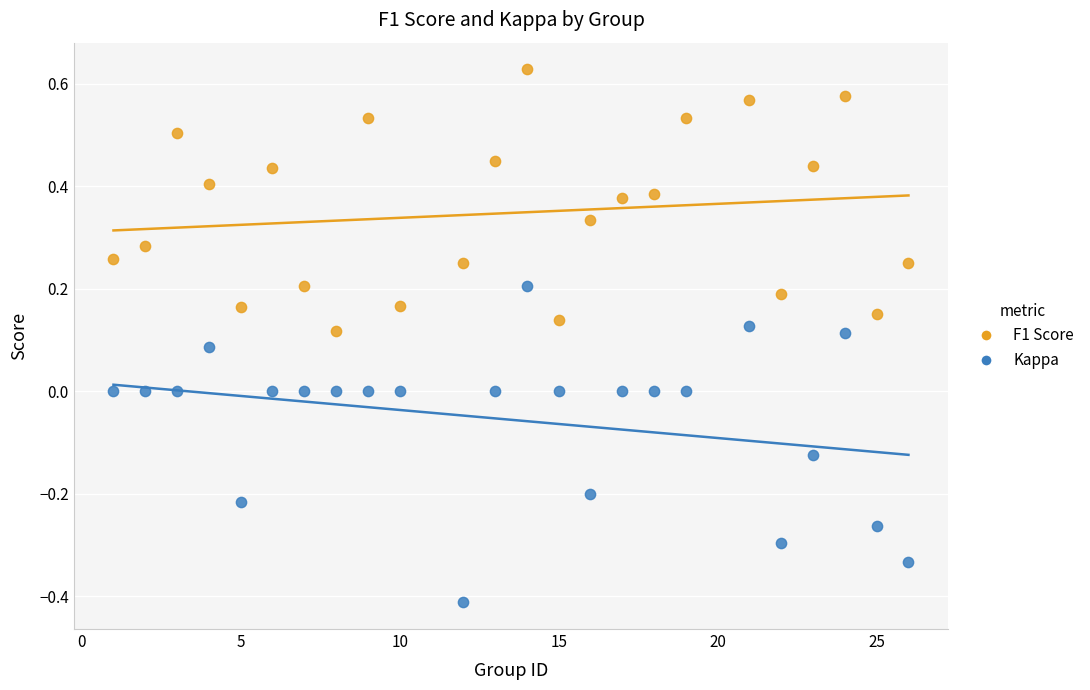

Which series reaches the maximum Y coordinate?

F1 Score